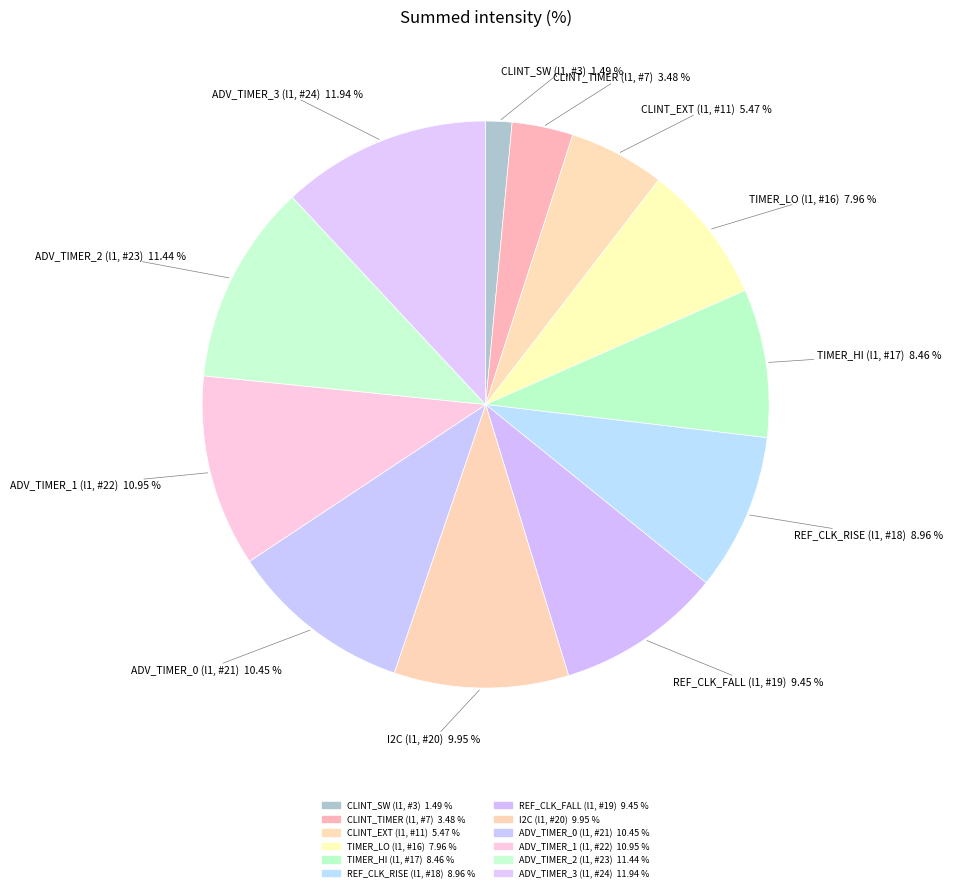

How many slices are in this pie chart?

12